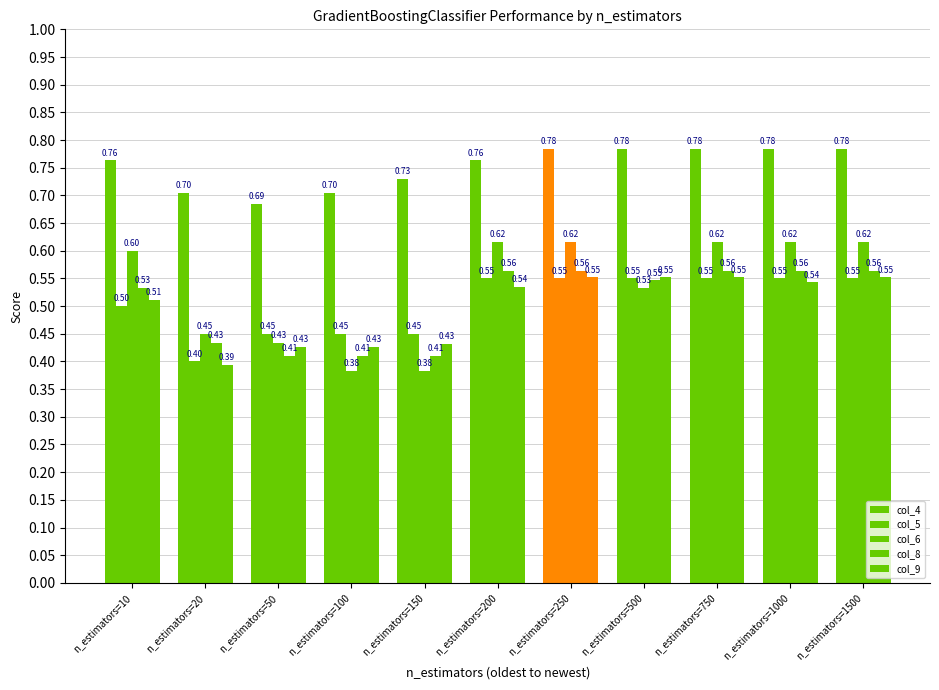

How many series are shown in this chart?

5